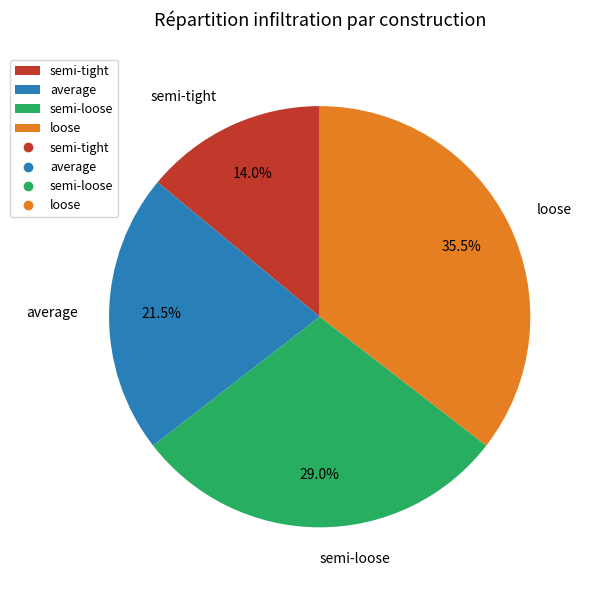

Does semi-loose represent more than half of the total?

No